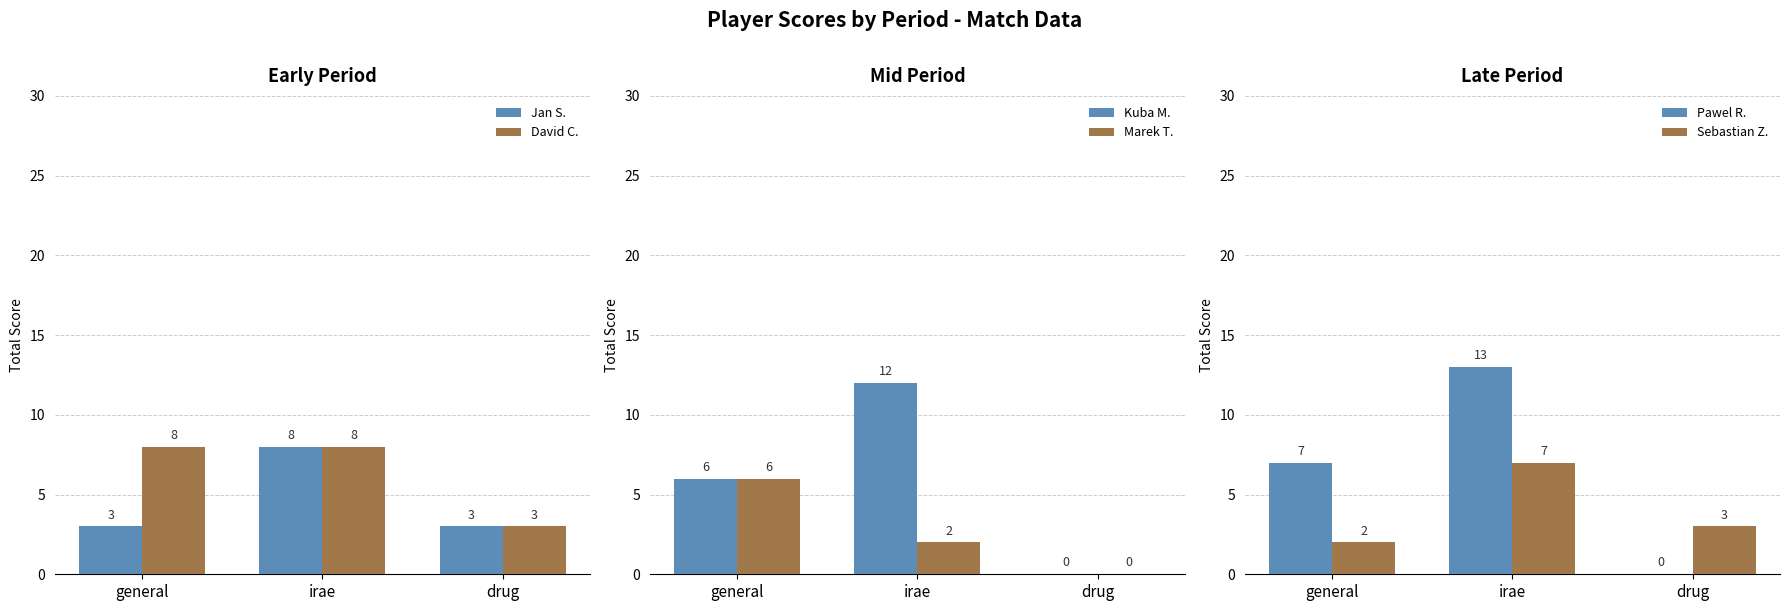

Rank the series by their maximum value, from highest to lowest.

Pawel R., Kuba M., Jan S., David C., Sebastian Z., Marek T.